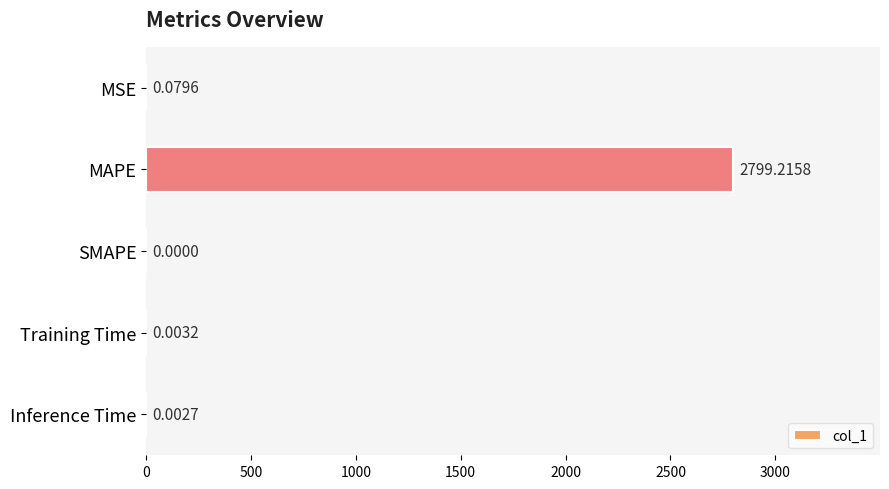

Which label corresponds to the largest value in the chart?

MAPE